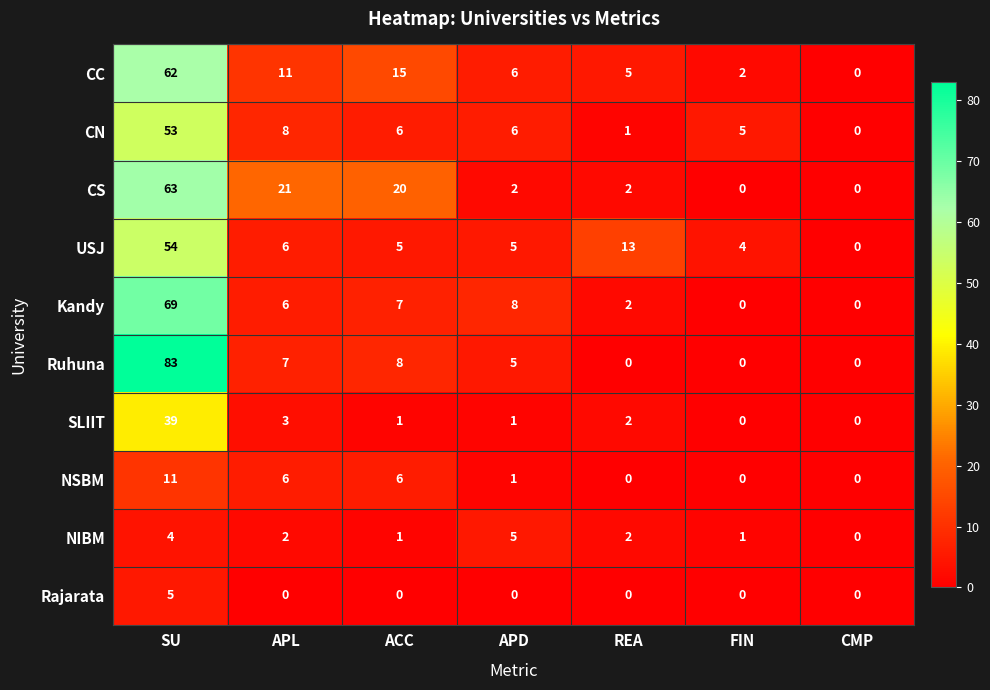

The value of USJ at ACC is 2. True or false?

False